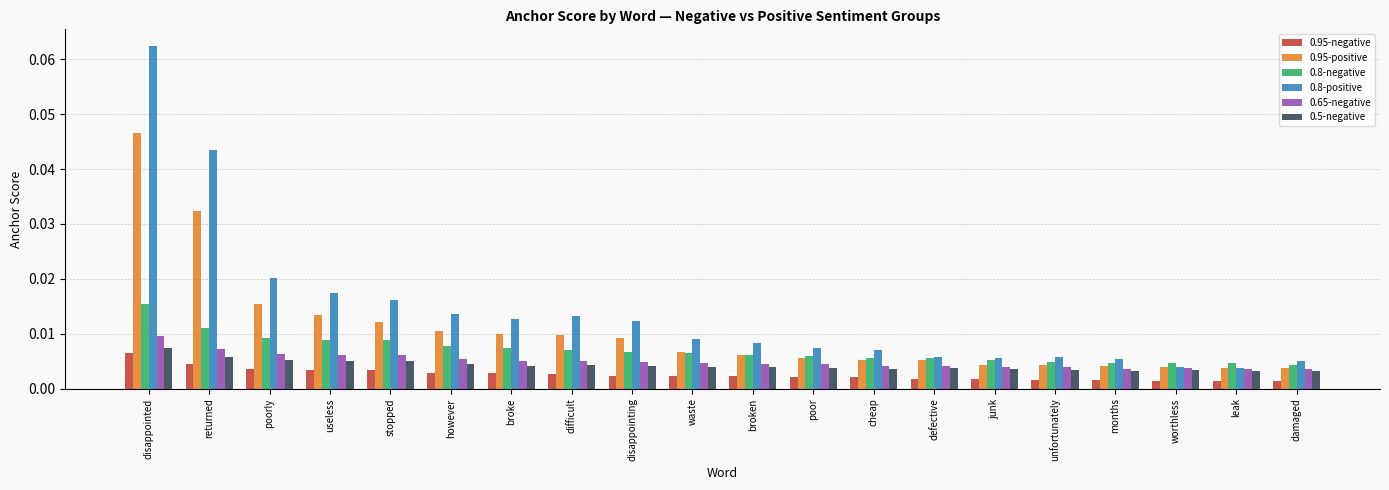

How many 0.65-negative values are between 0 and 1?

20